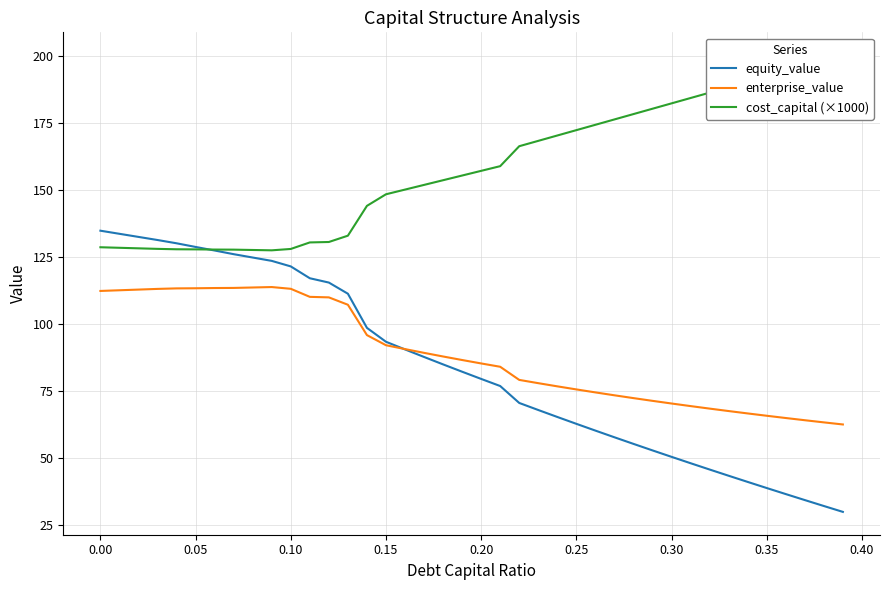

Reading left to right, extract all data points from this chart.

equity_value: 134.8	133.6	132.5	131.3	130.1	128.7	127.4	126.0	124.8	123.5	121.5	117.0	115.4	111.3	98.5	93.3	90.5	87.6	84.9	82.1	79.4	76.8	70.5	67.8	65.2	62.7	60.1	57.7	55.2	52.8	50.3	48.0	45.6	43.3	41.0	38.7	36.4	34.2	32.0	29.8
enterprise_value: 112.3	112.6	112.8	113.1	113.3	113.3	113.4	113.4	113.6	113.8	113.1	110.1	109.9	107.1	95.8	92.0	90.6	89.2	87.8	86.5	85.2	84.0	79.1	77.9	76.7	75.5	74.4	73.3	72.3	71.3	70.3	69.3	68.4	67.4	66.6	65.7	64.8	64.0	63.2	62.4
cost_capital (×1000): 128.6	128.4	128.2	128.0	127.9	127.8	127.8	127.7	127.6	127.5	128.0	130.4	130.6	132.9	144.1	148.4	150.2	151.9	153.7	155.4	157.2	158.9	166.4	168.4	170.4	172.4	174.4	176.4	178.4	180.4	182.4	184.4	186.4	188.4	190.4	192.4	194.4	196.4	198.4	200.4